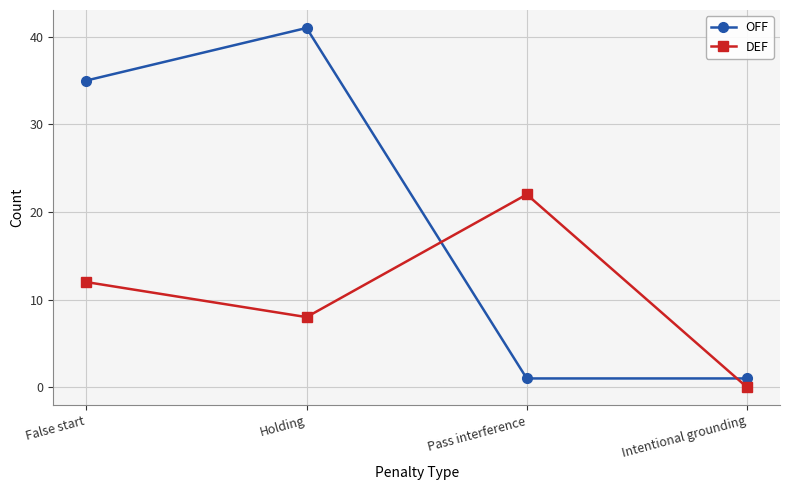

How many interior local peaks does the OFF series have?

1